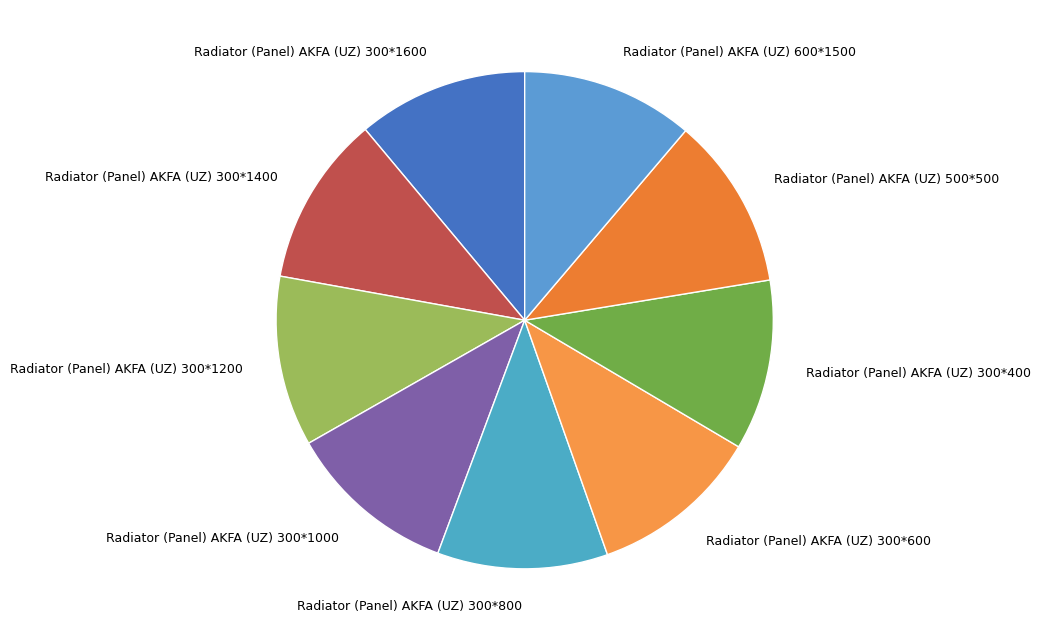

Count the number of slices in the pie.

9